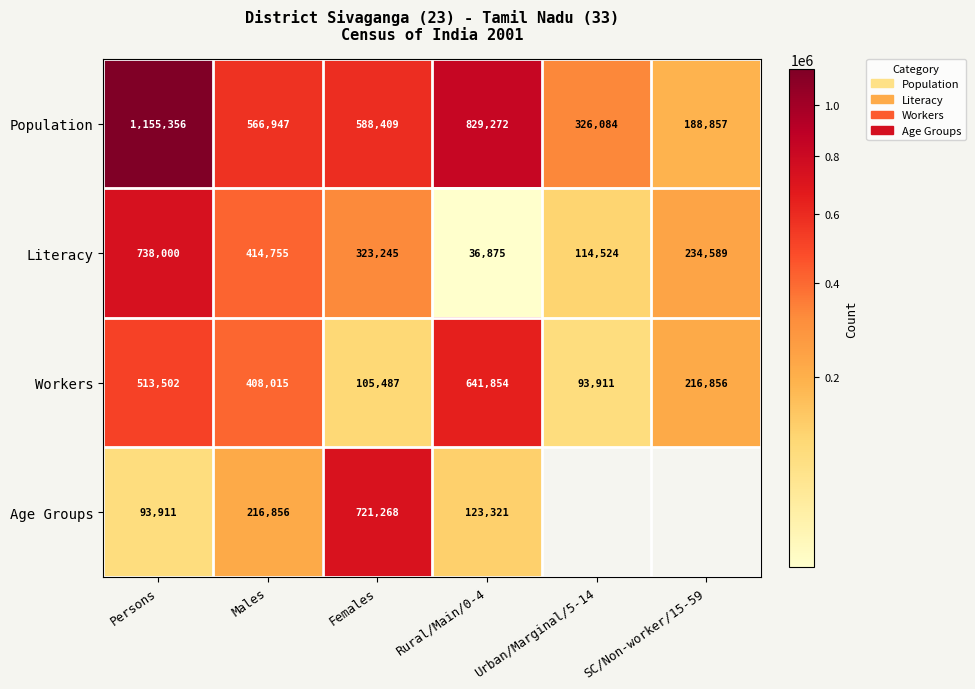

List the labels in order of Literacy value, largest first.

Persons, Males, Females, SC/Non-worker/15-59, Urban/Marginal/5-14, Rural/Main/0-4